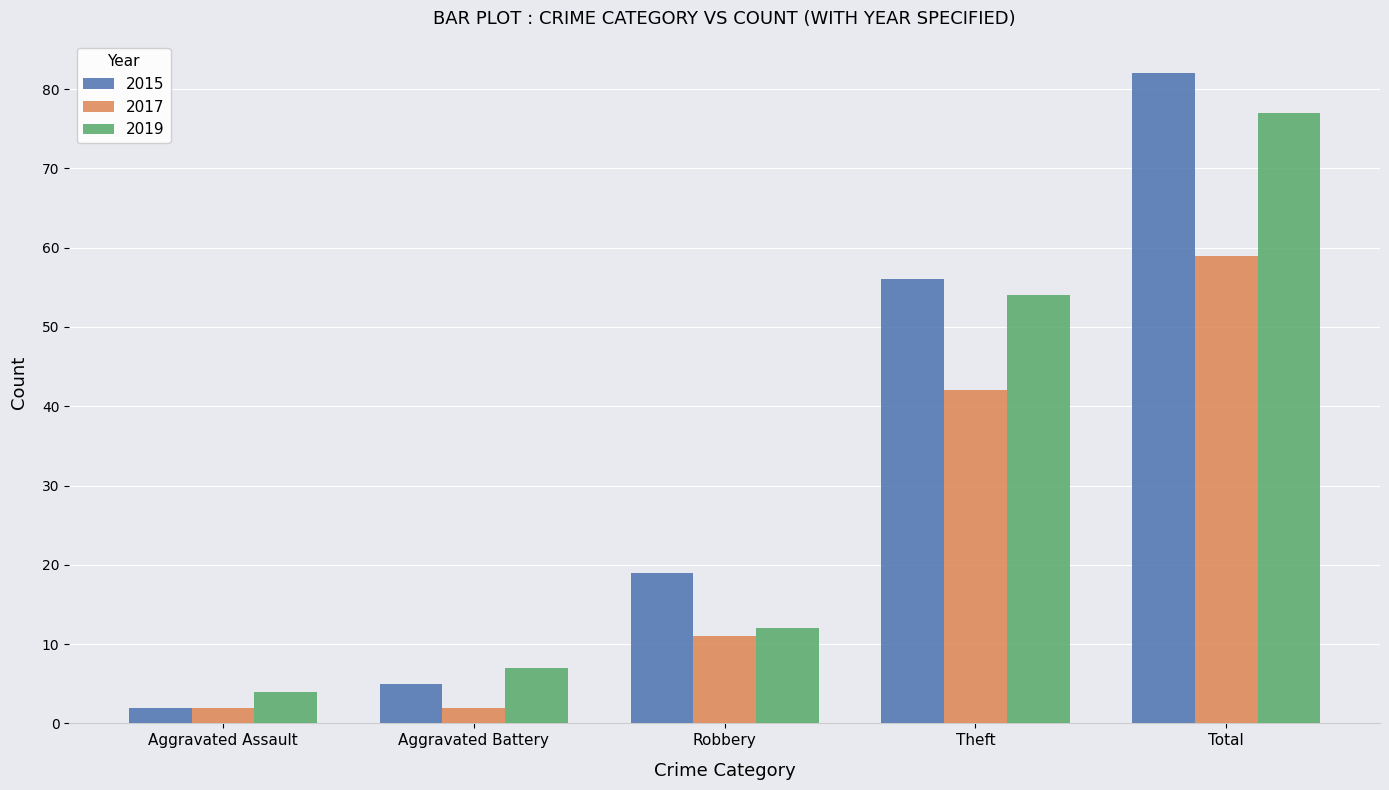

The 2019 series shows 23 at Theft. True or false?

False